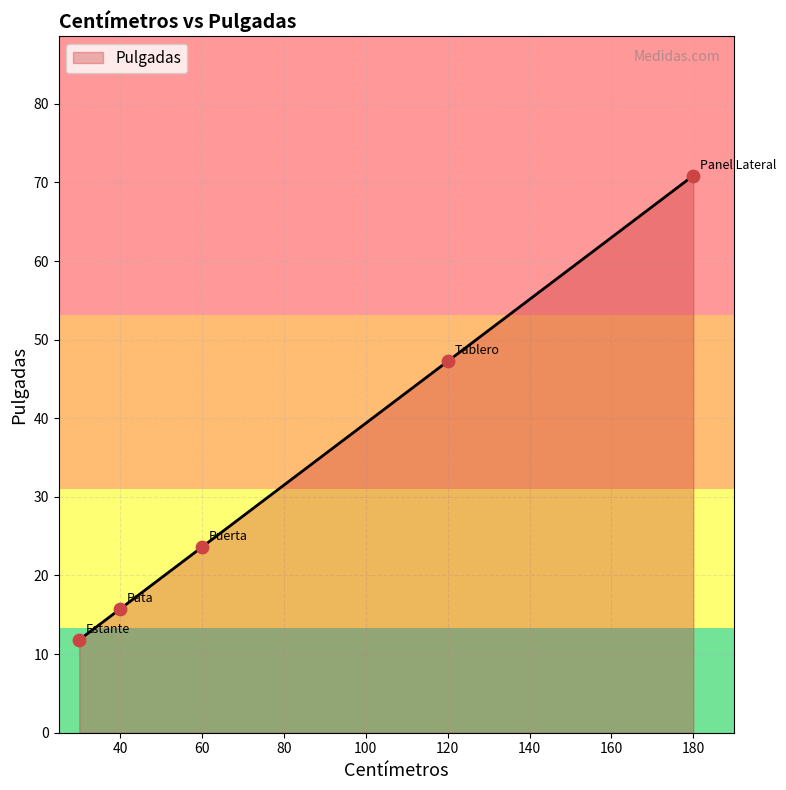

What is the average value?

33.9